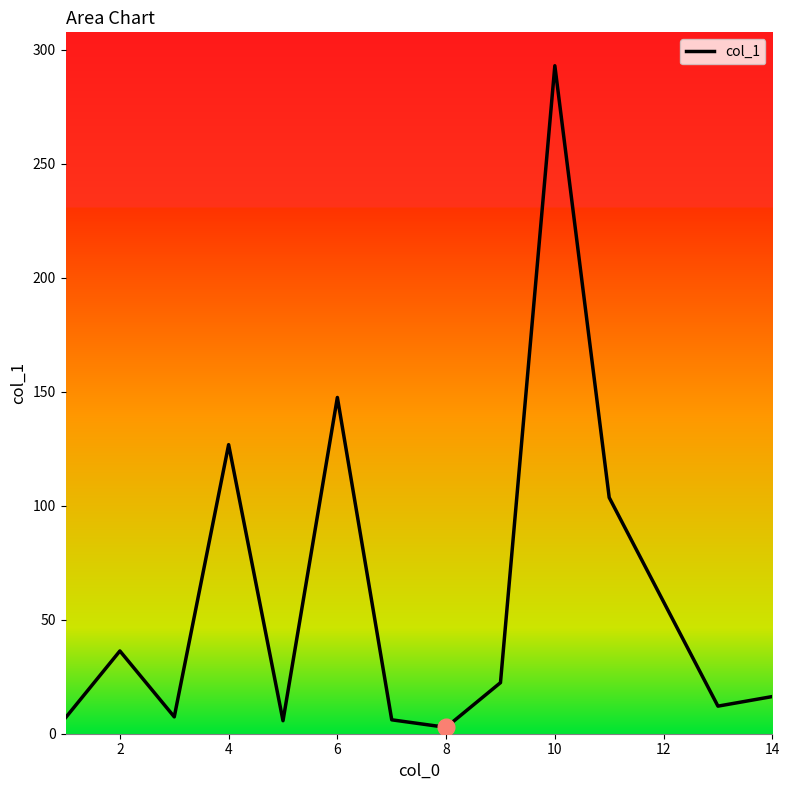

How many lines are shown in the chart?

1